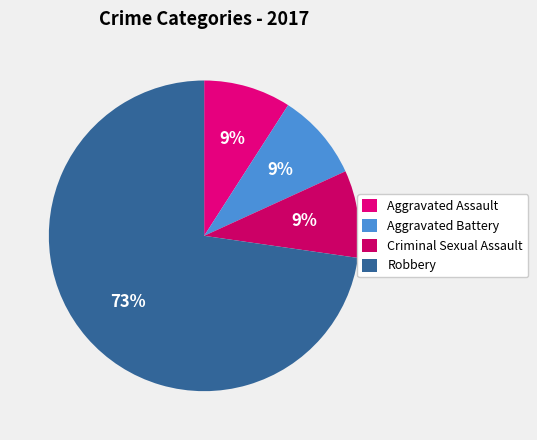

The Criminal Sexual Assault slice represents 3% of the pie. True or false?

False